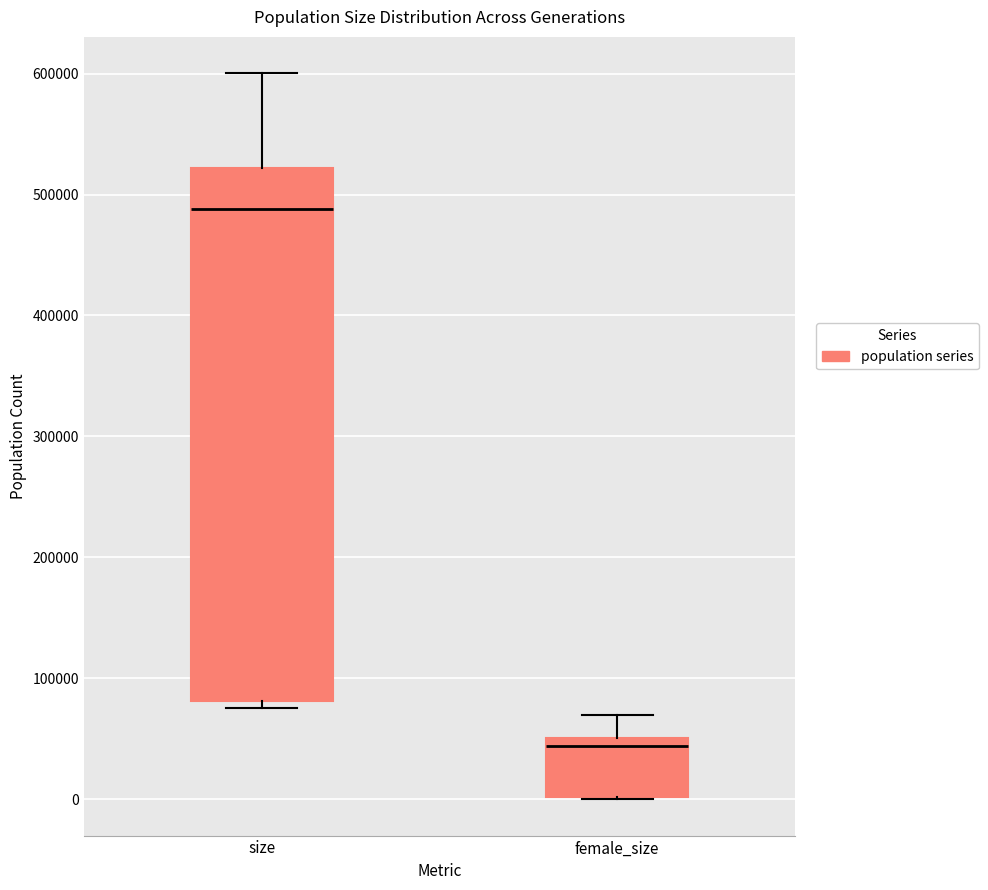

Which box's median line is the lowest?

female_size